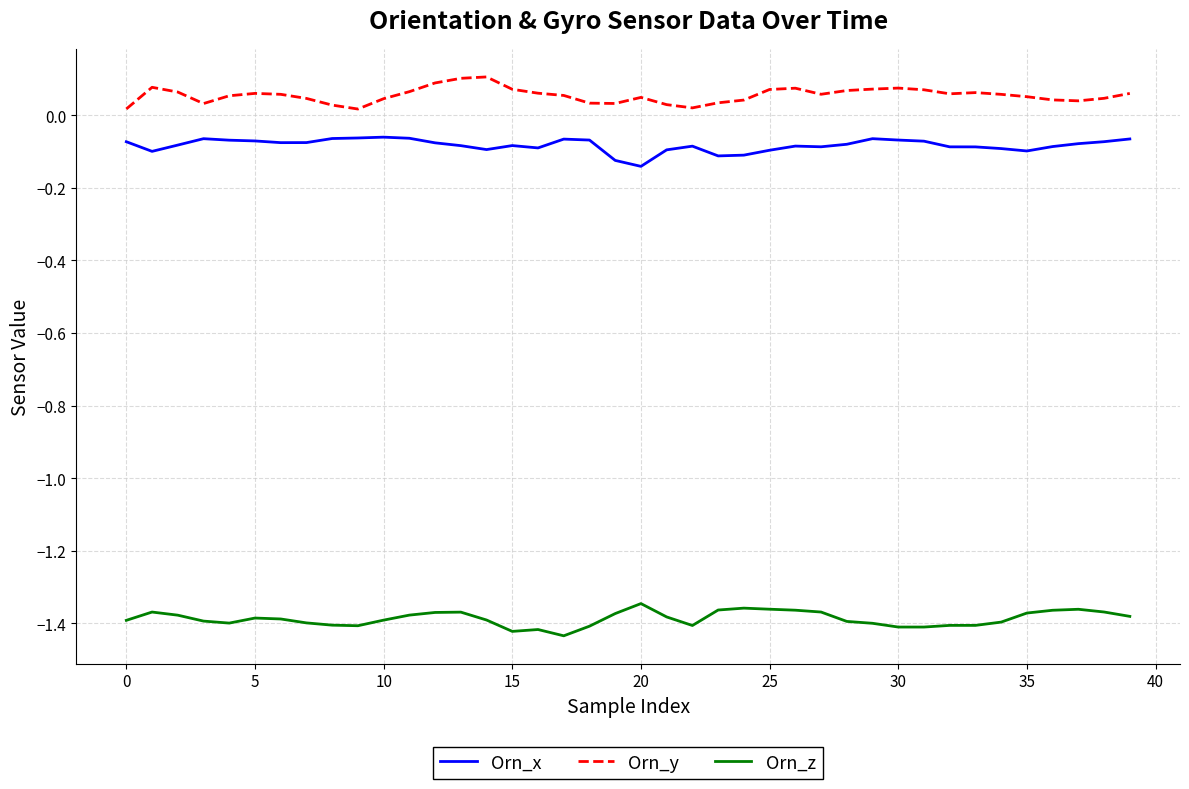

Which series has the largest total across all categories?

Orn_y